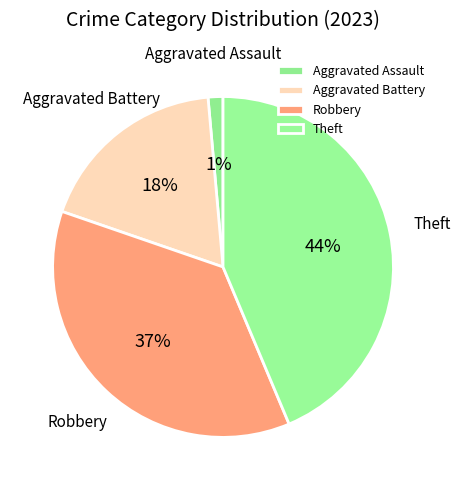

The Robbery slice represents 26% of the pie. True or false?

False